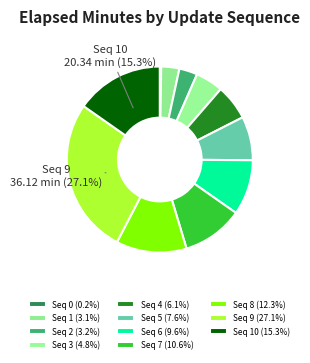

Which category has the biggest portion of the pie?

9